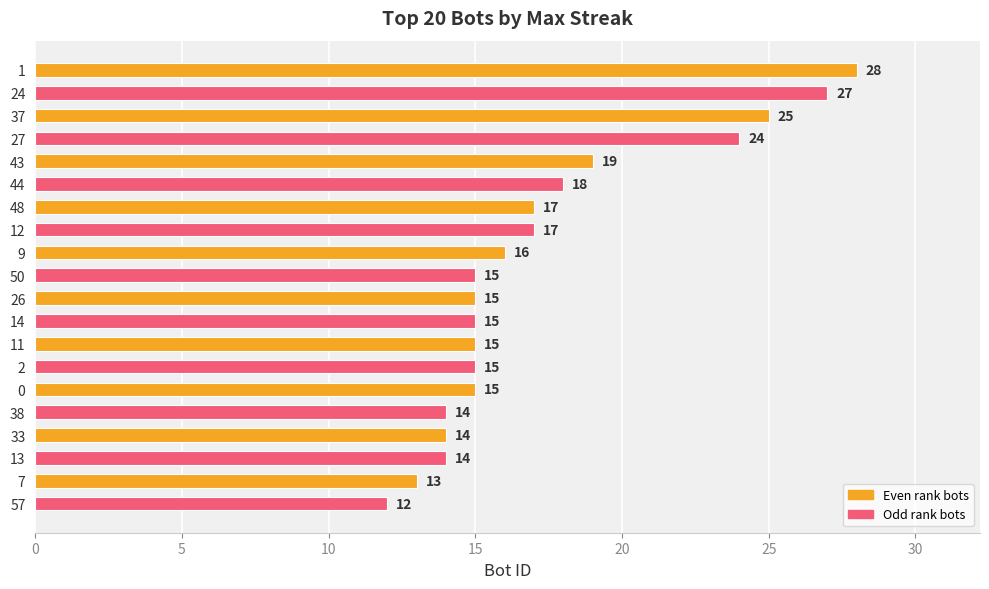

What is the sum of the values at 2 and 50?

30